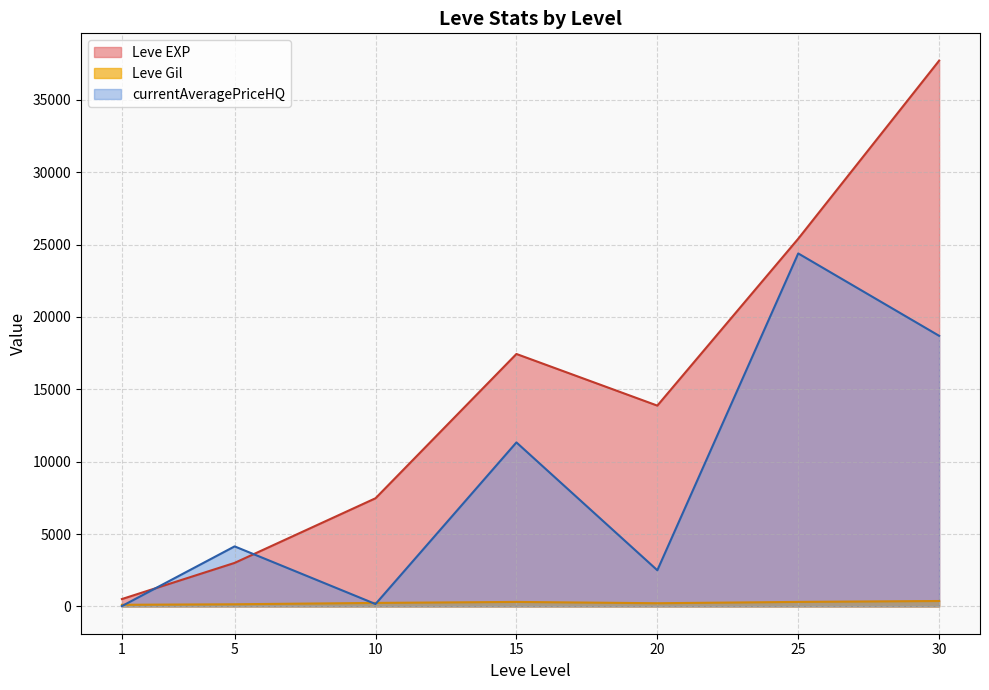

What is the difference between the second highest and second lowest values in the Leve Gil series?

163.3